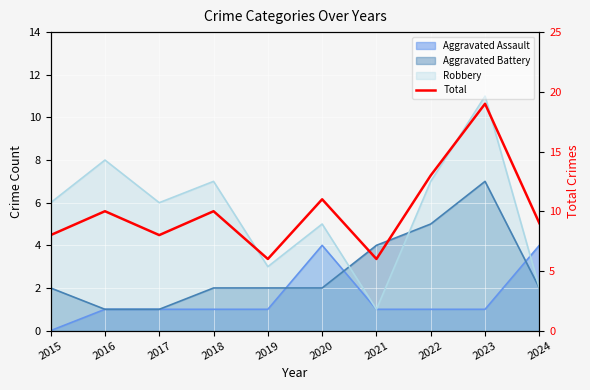

True or false: the data shows 7 at 2022.

False